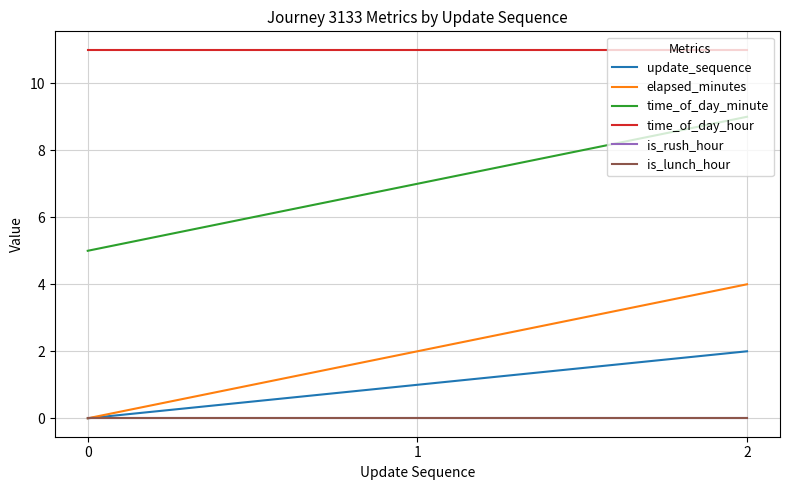

Which series has the widest spread of values?

elapsed_minutes